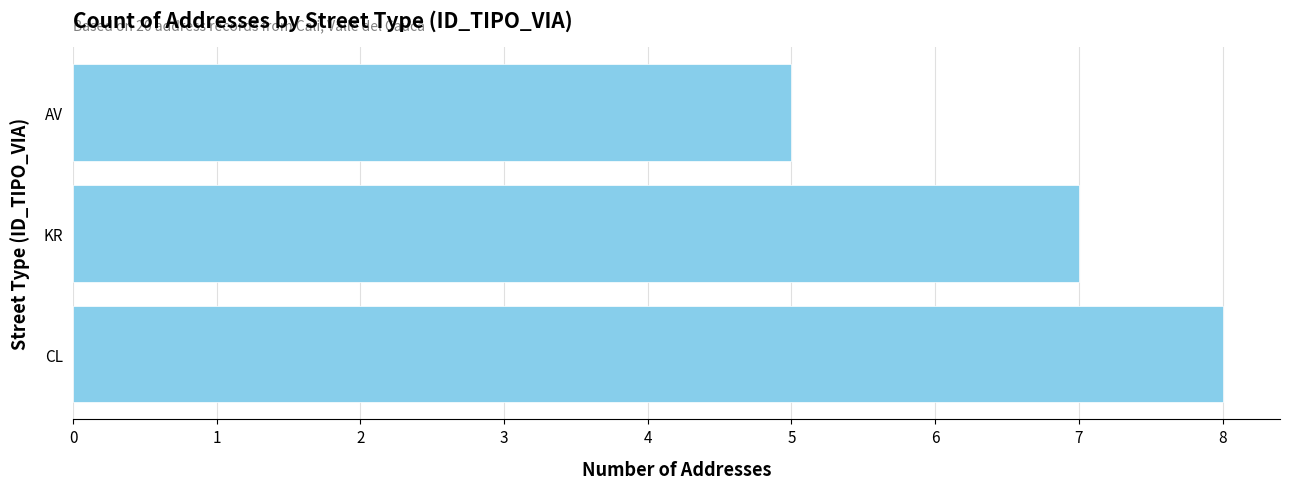

How many bars are there in total?

3